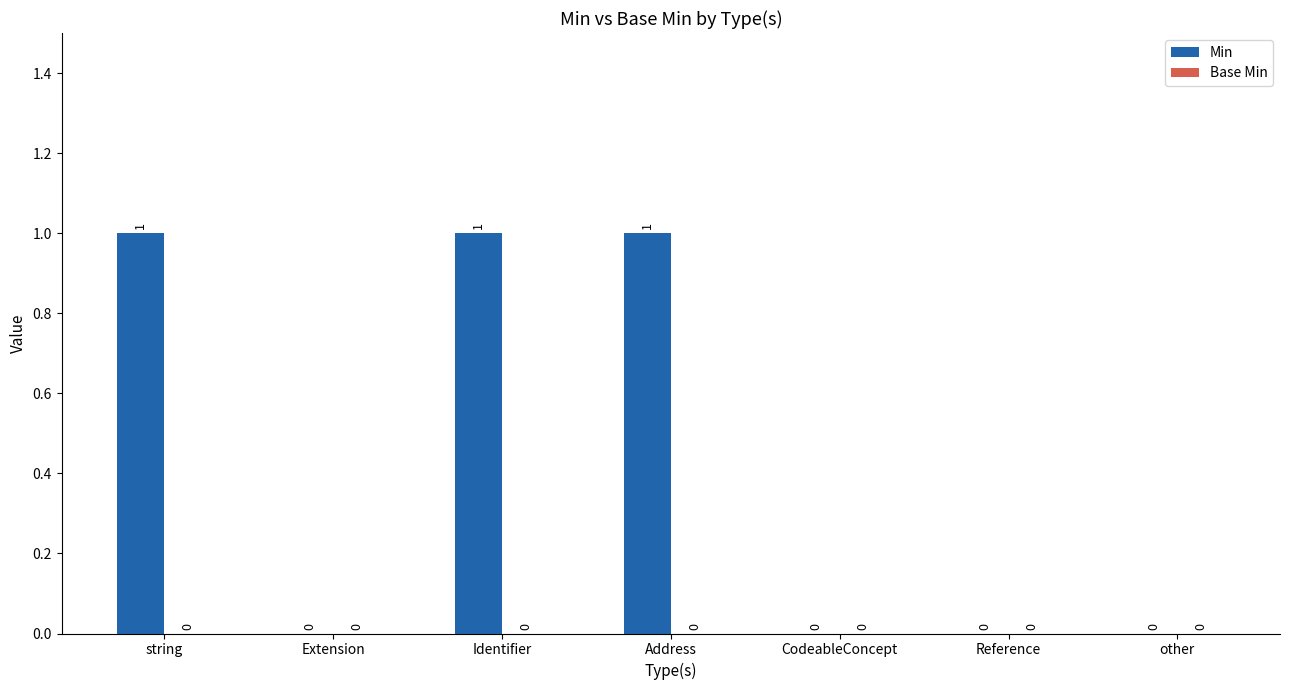

True or false: the data shows 0 at other.

True